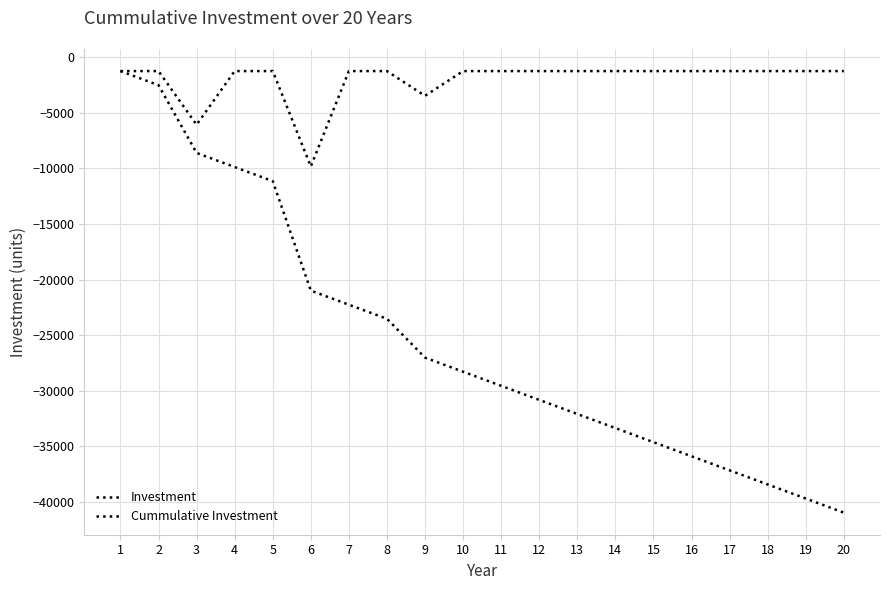

Which label corresponds to the largest value in the chart?

1